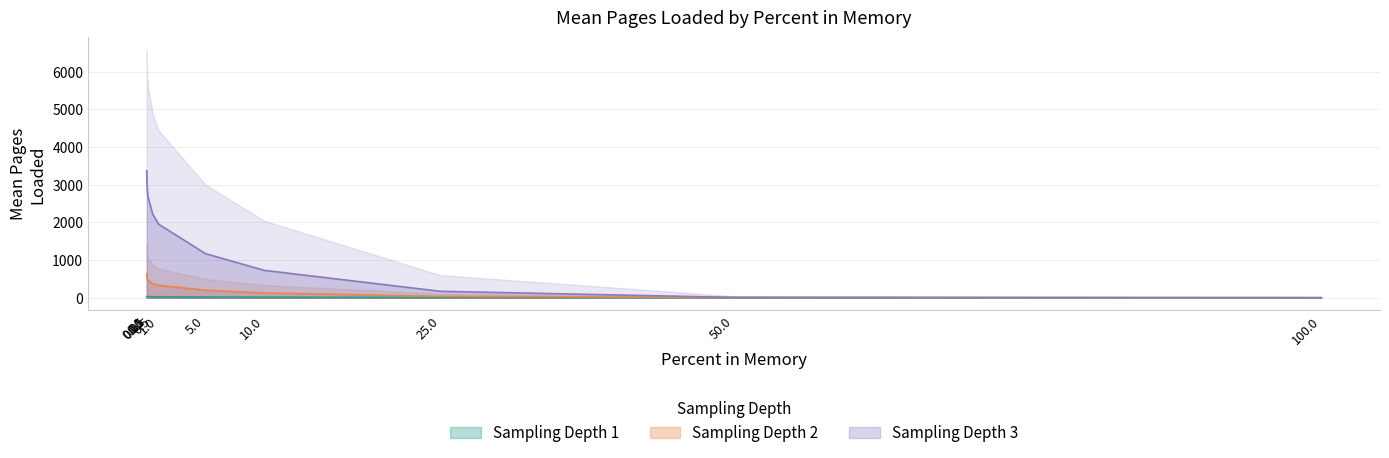

What is the value of the mean_pages_depth3 point at the 6th from the left?

1954.1